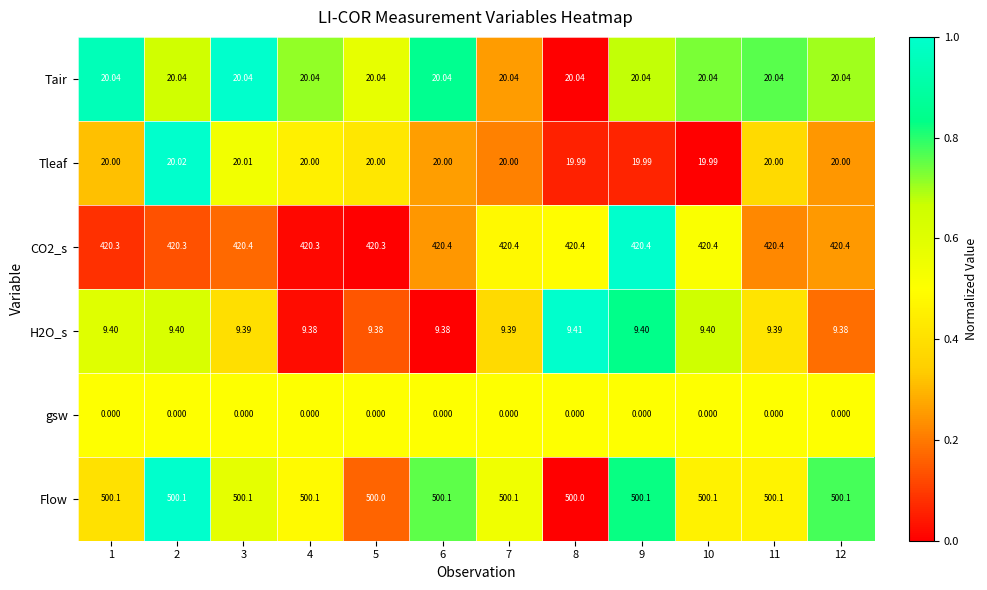

Is the value of CO2_s at 8 greater than the value of Flow at 9?

No